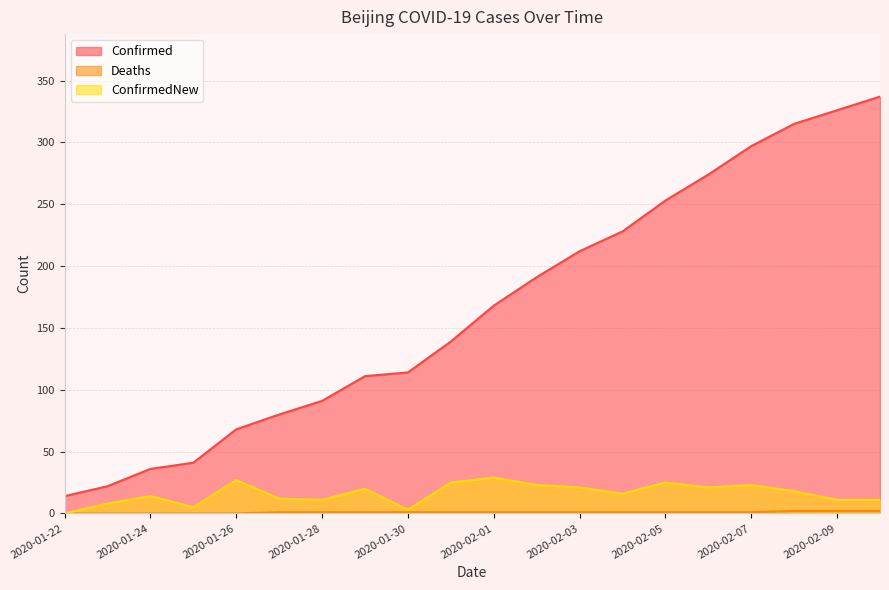

Count the number of data series in this chart.

3